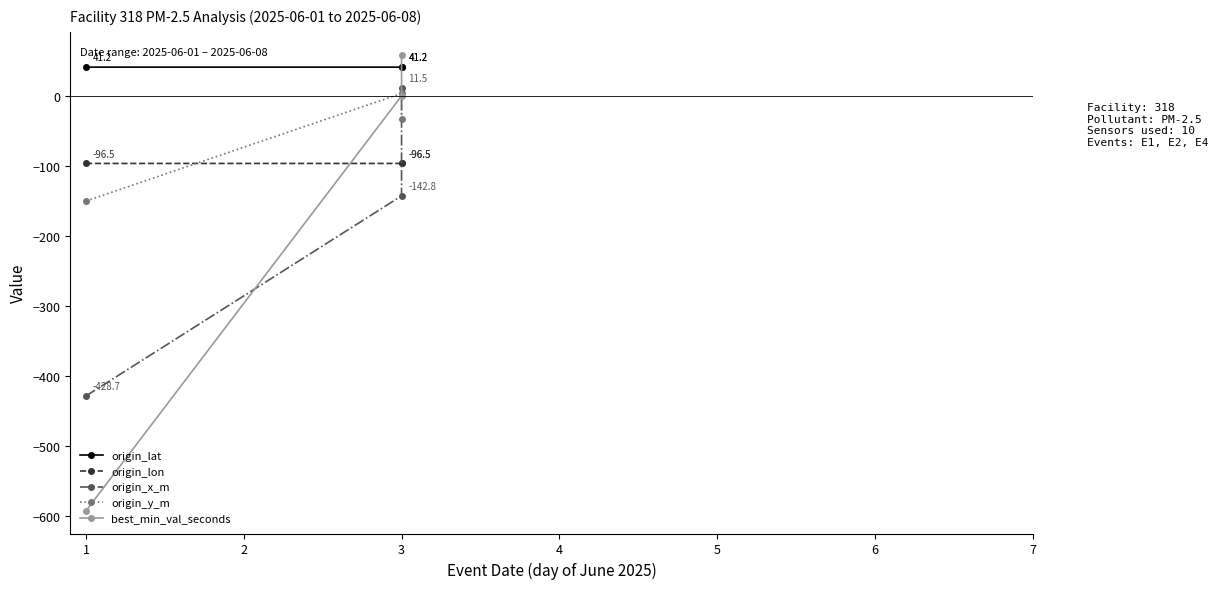

Is it true that origin_y_m equals -150.2 at 1?

True